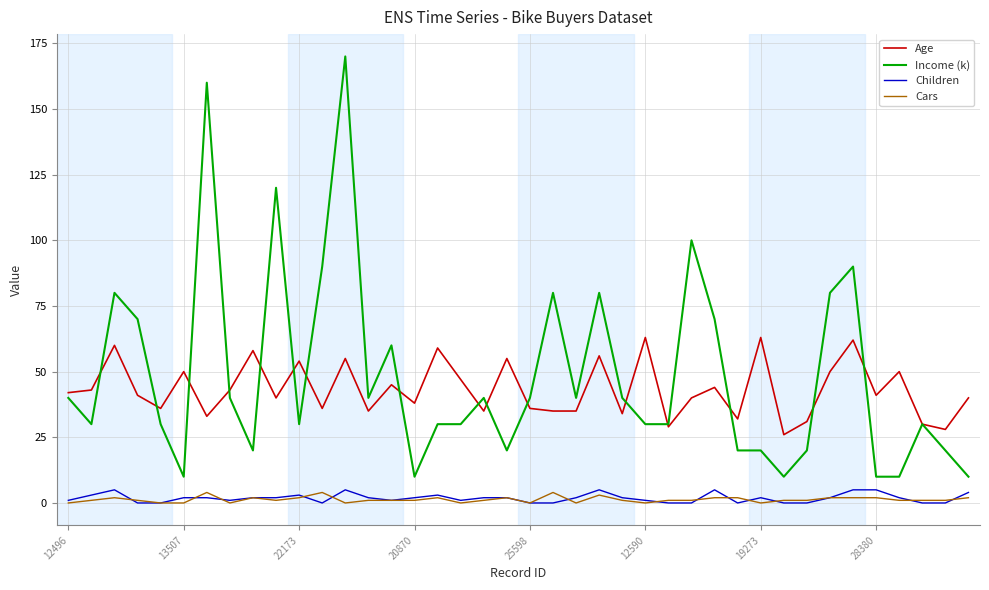

Which series has the largest range (max minus min)?

Income (k)